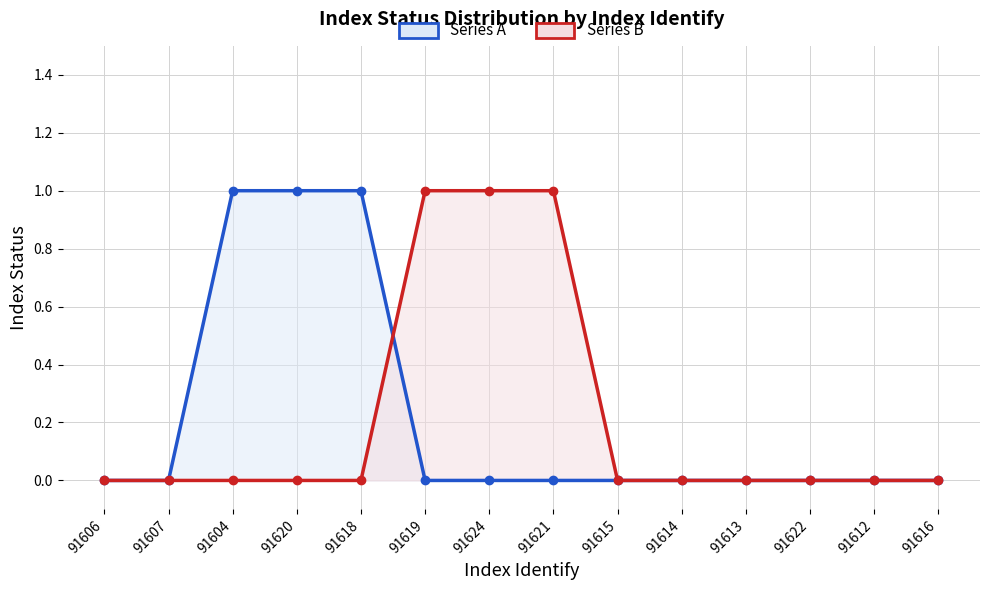

Which series ends up on top after the final intersection of Series B and Series A?

Series B